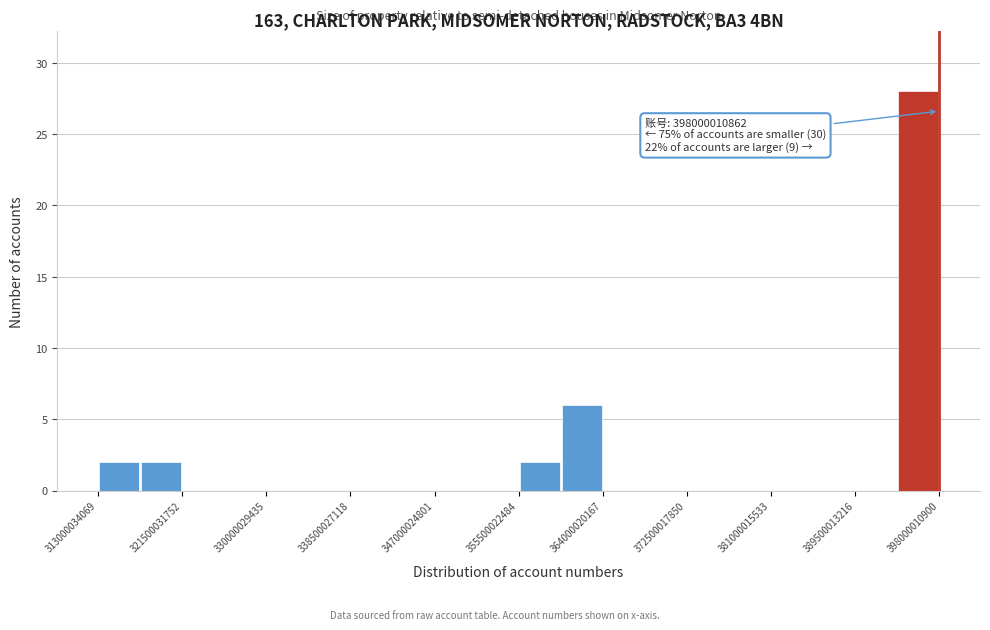

Which range on the x-axis has the tallest bar?

394000000000 to 398000000000